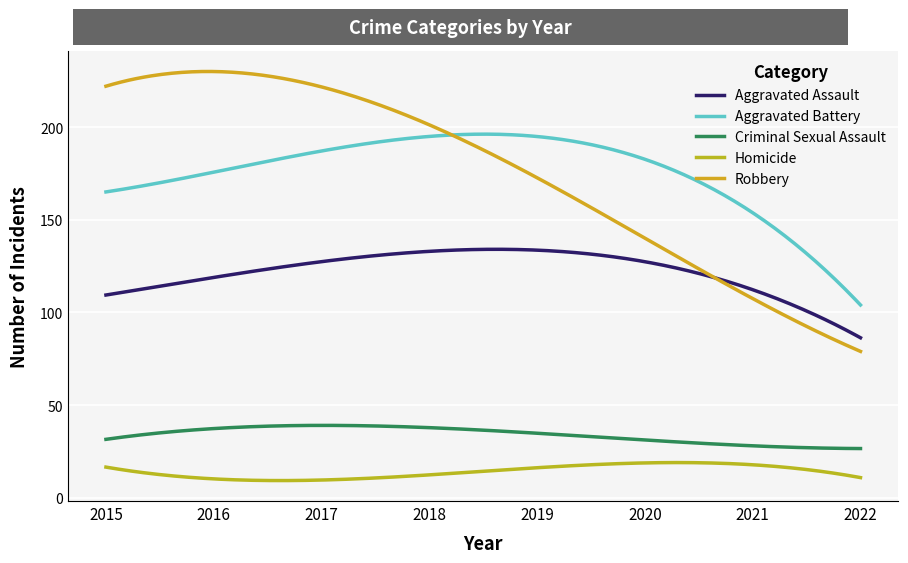

Reading left to right, list all the values displayed in this chart.

Aggravated Assault: 2015=95	2016=146	2017=131	2018=119	2019=113	2020=131	2021=142	2022=71
Aggravated Battery: 2015=154	2016=196	2017=191	2018=183	2019=182	2020=180	2021=181	2022=91
Criminal Sexual Assault: 2015=31	2016=39	2017=37	2018=38	2019=37	2020=28	2021=30	2022=26
Homicide: 2015=13	2016=18	2017=8	2018=8	2019=14	2020=22	2021=20	2022=9
Robbery: 2015=212	2016=247	2017=224	2018=204	2019=150	2020=124	2021=153	2022=60